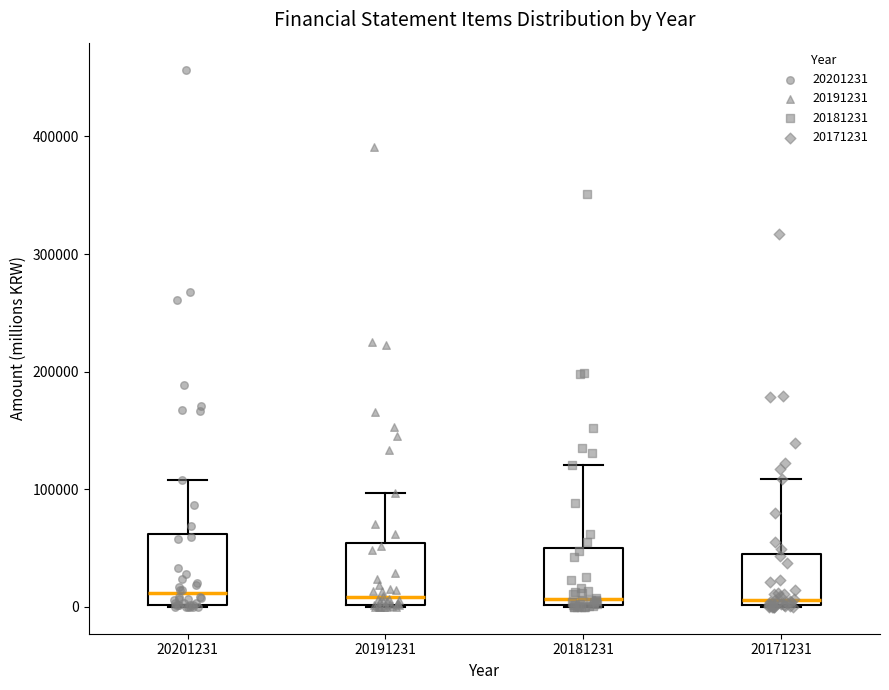

Reading left to right, read every box against the y-axis: the position of its median line, the range the box covers, and the ends of its whiskers. The values are not printed on the chart, so give them approximately, as read against the axis.

20201231: median 10000, box 0 to 60000, whiskers 0 to 110000
20191231: median 10000, box 0 to 50000, whiskers 0 to 100000
20181231: median 10000, box 0 to 50000, whiskers 0 to 120000
20171231: median 10000, box 0 to 40000, whiskers 0 to 110000